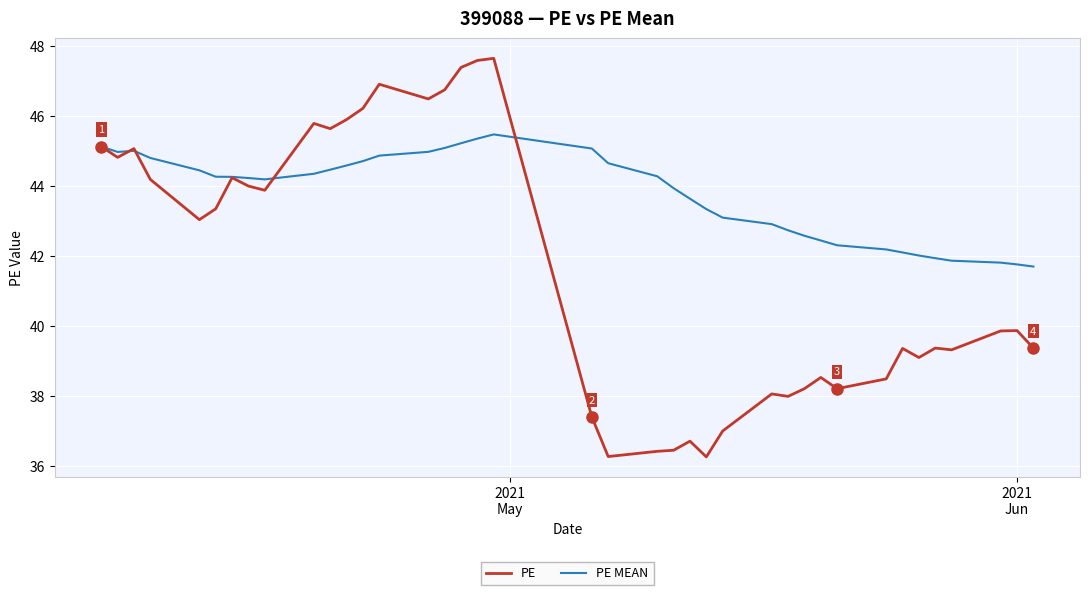

List the series in order of their overall mean, lowest first.

PE, PE MEAN